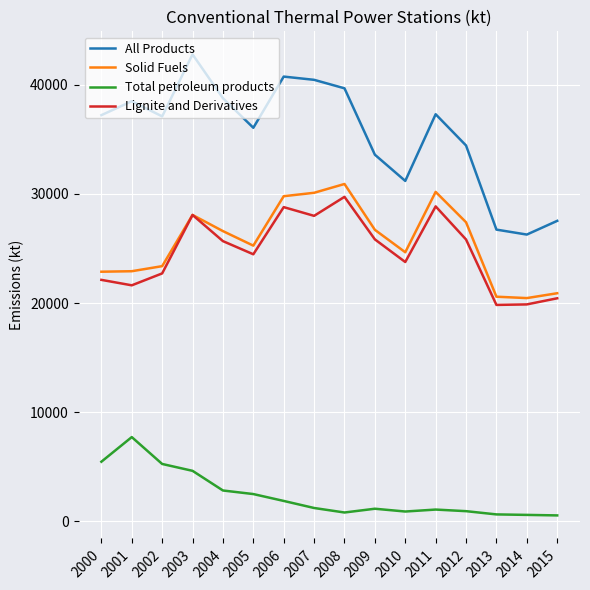

Which series changed the most between 2012 and 2013?

All Products